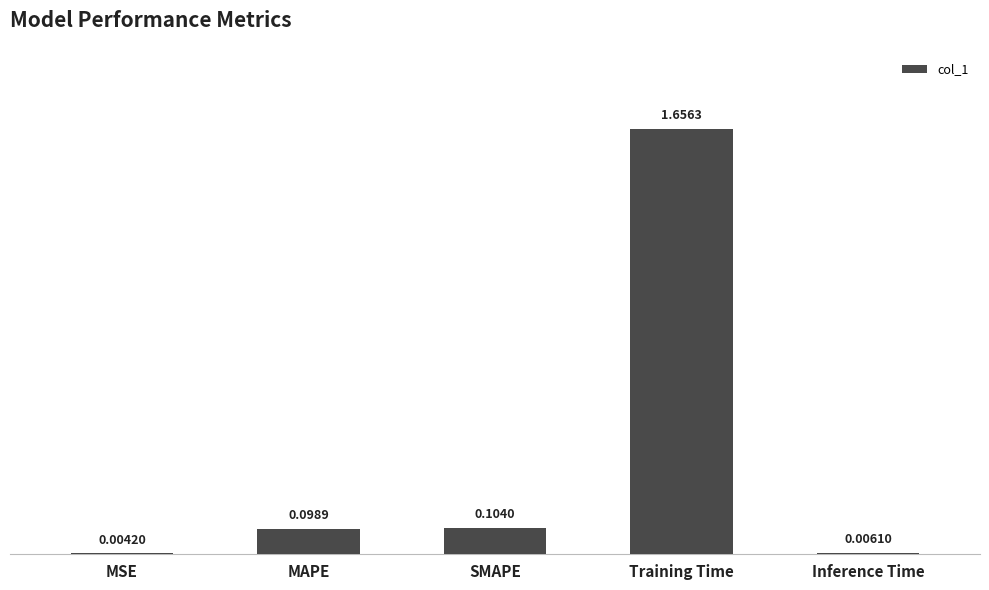

How many categories are shown in the chart?

5